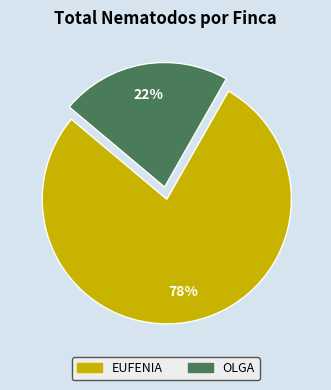

What percentage is the EUFENIA slice, to the nearest percent?

78%